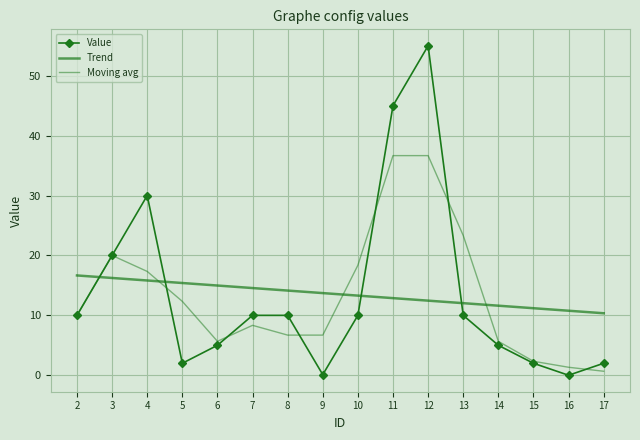

What is the total value across all series at 7?

32.9